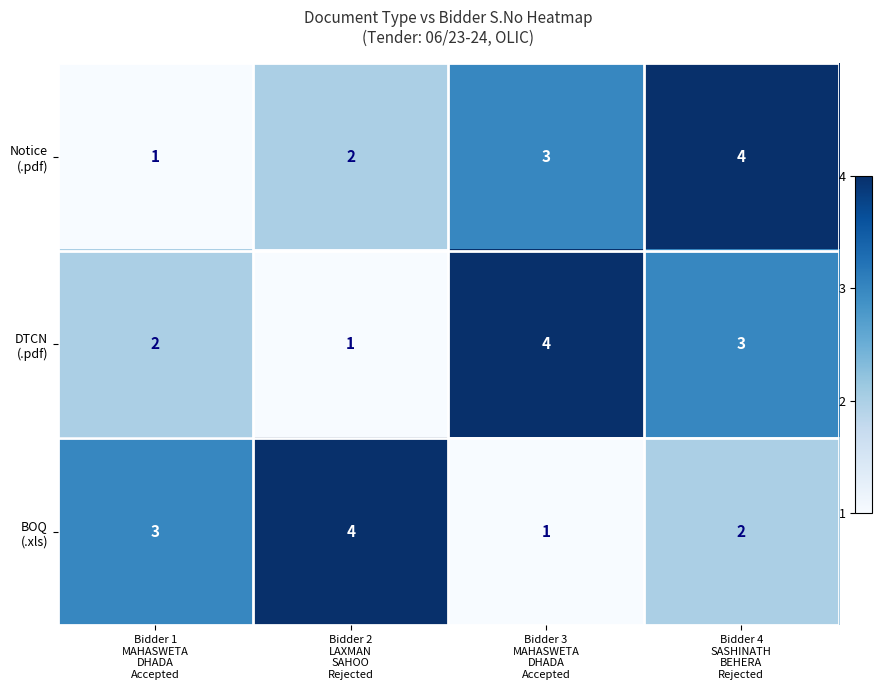

At how many categories does at least one series exceed 2?

4